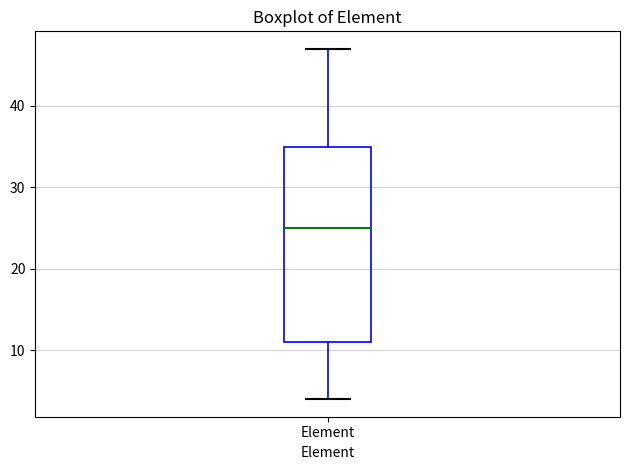

Read this box plot against the y-axis: the position of the median line, the range covered by the box, and the ends of both whiskers. The values are not printed on the chart, so give them approximately, as read against the axis.

median 25, box 11 to 35, whiskers 4 to 47